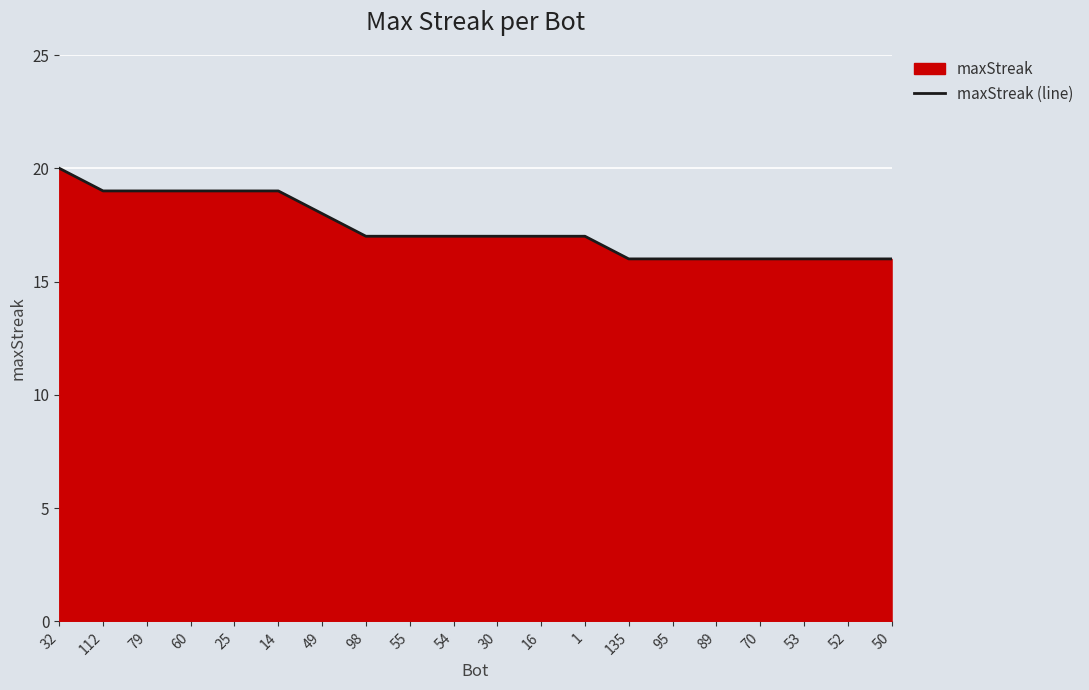

Rank the categories by value from lowest to highest.

135, 95, 89, 70, 53, 52, 50, 98, 55, 54, 30, 16, 1, 49, 112, 79, 60, 25, 14, 32